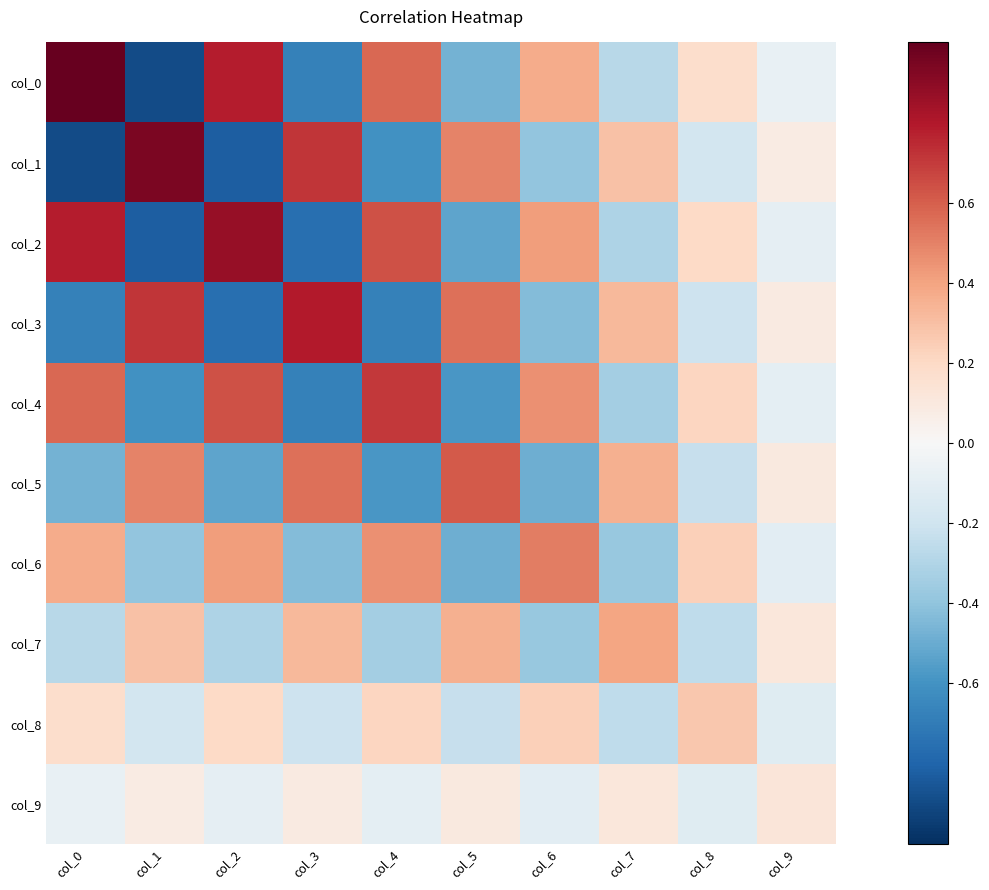

Between col_7 and col_9, which series saw the biggest shift?

col_7